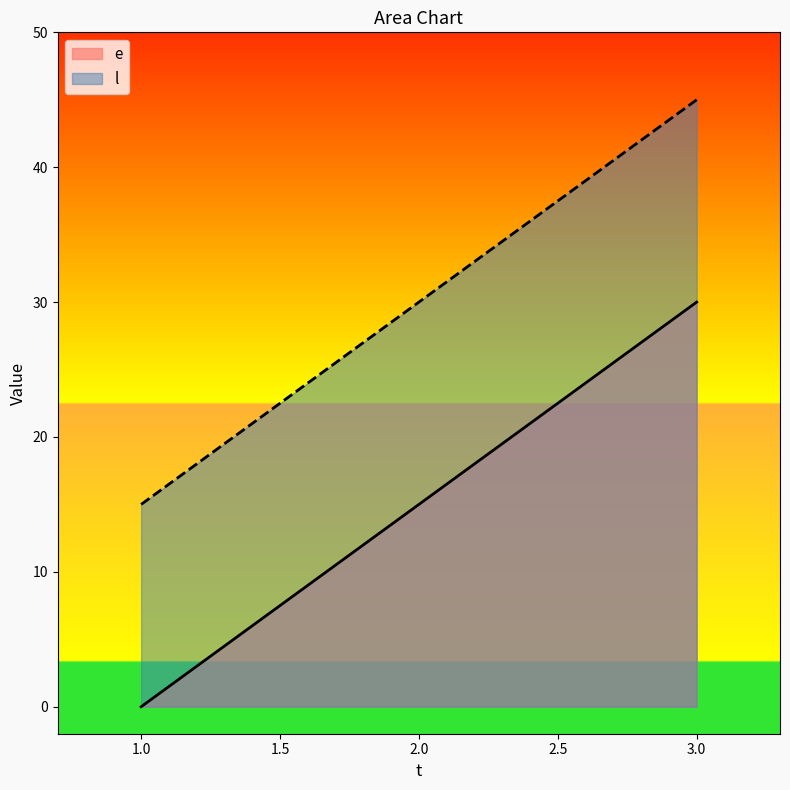

How many data points in e are less than 15?

1